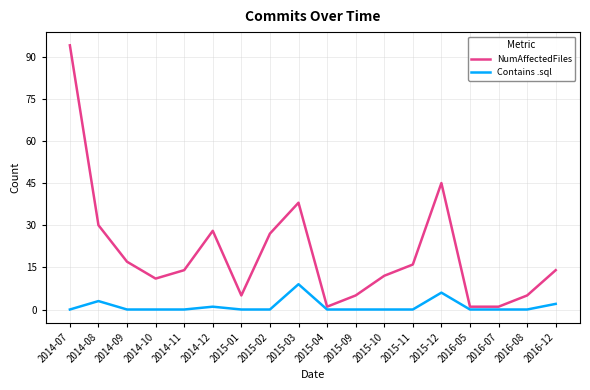

Which series has the largest range (max minus min)?

NumAffectedFiles